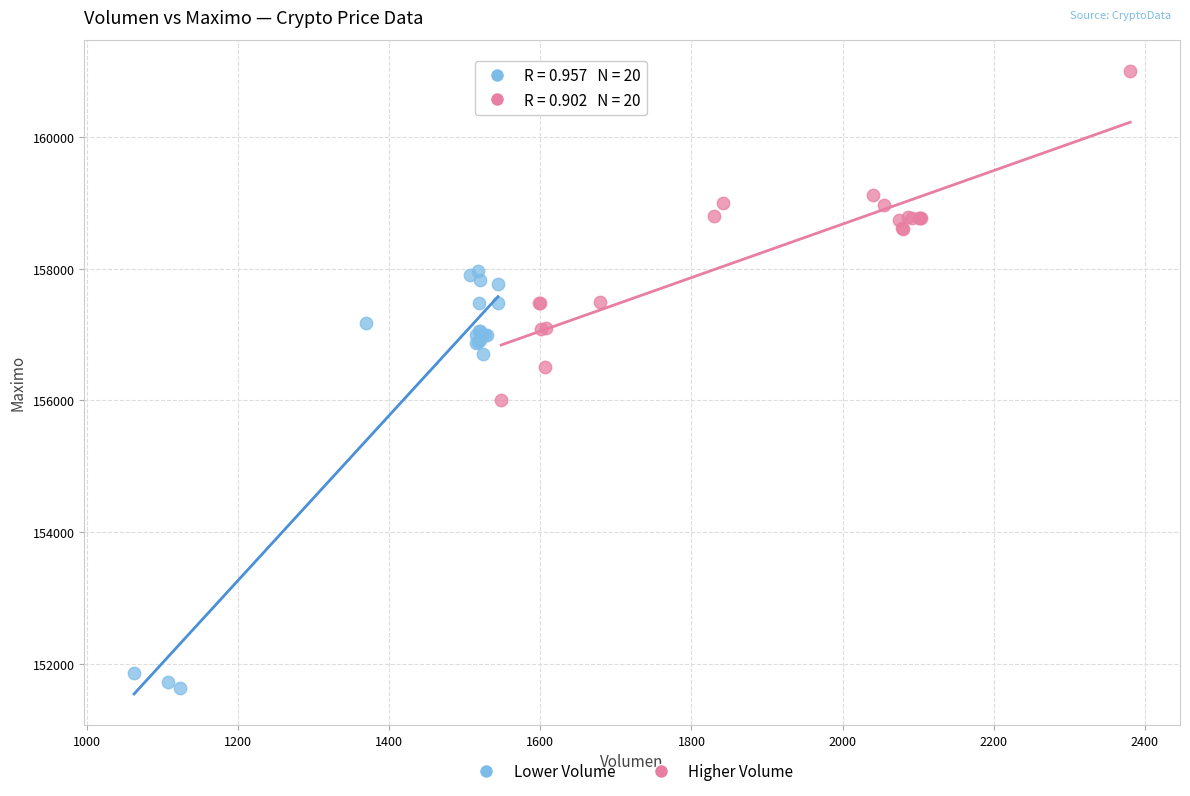

Which series contains the highest Y value?

Higher Volume